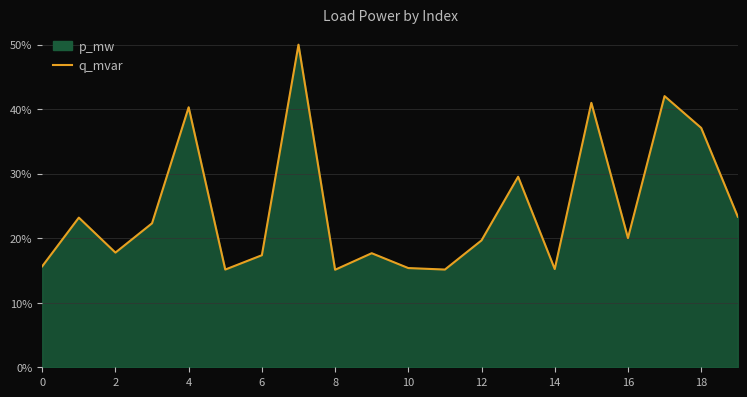

At which label is the value closest to 32?

13